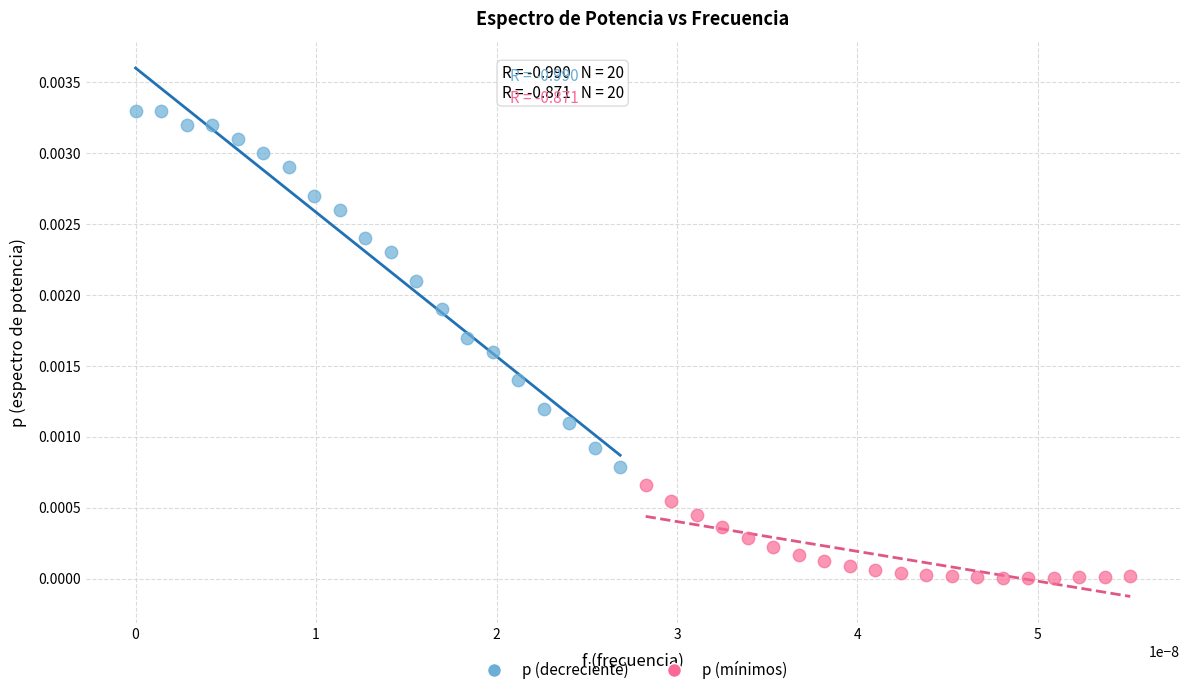

Which series reaches the minimum Y coordinate?

p (mínimos)